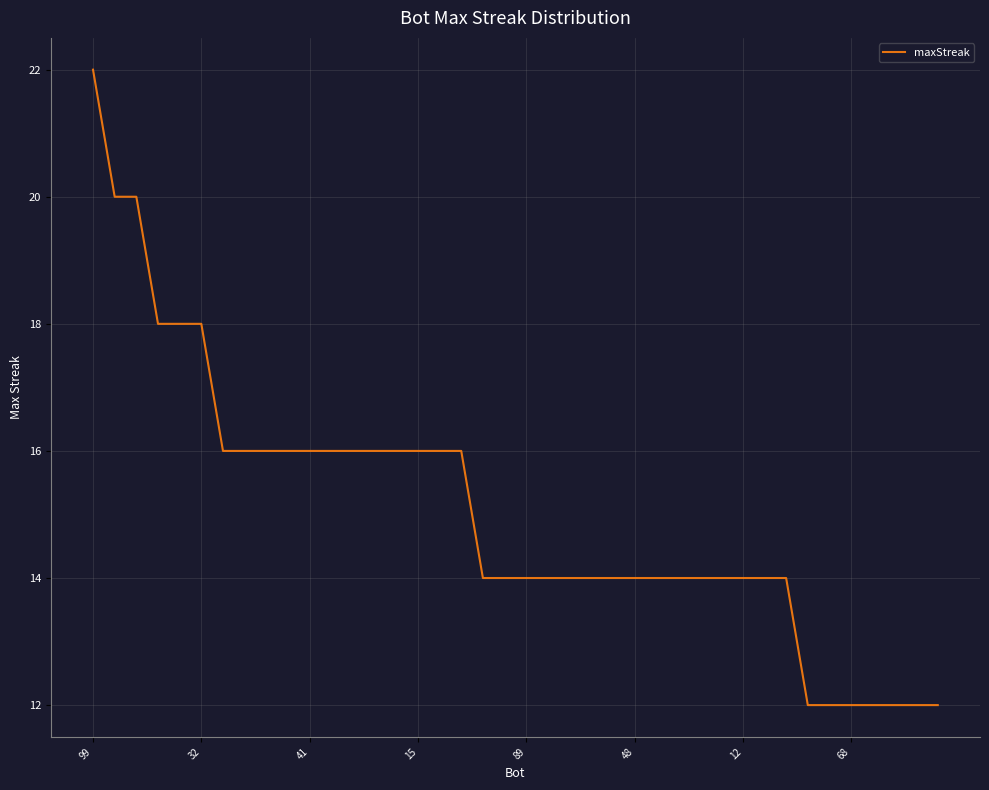

What is the minimum value shown in the chart?

12